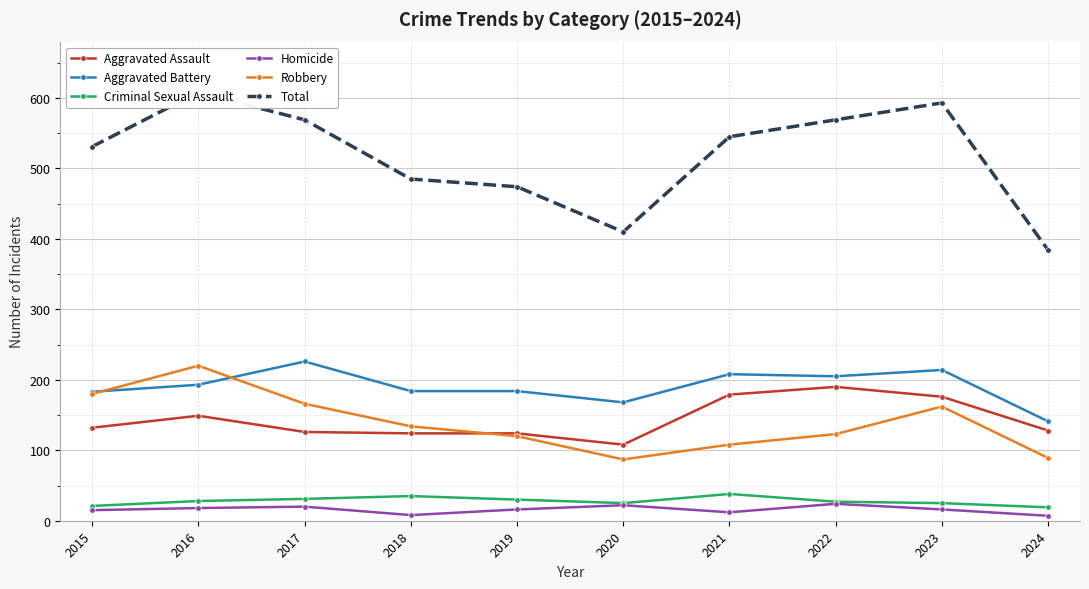

Reading right to left, what are all the values shown in this chart?

Aggravated Assault: 128	176	190	179	108	124	124	126	149	132
Aggravated Battery: 141	214	205	208	168	184	184	226	193	183
Criminal Sexual Assault: 19	25	27	38	25	30	35	31	28	21
Homicide: 7	16	24	12	22	16	8	20	18	15
Robbery: 89	162	123	108	87	120	134	166	220	180
Total: 384	593	569	545	410	474	485	569	608	531